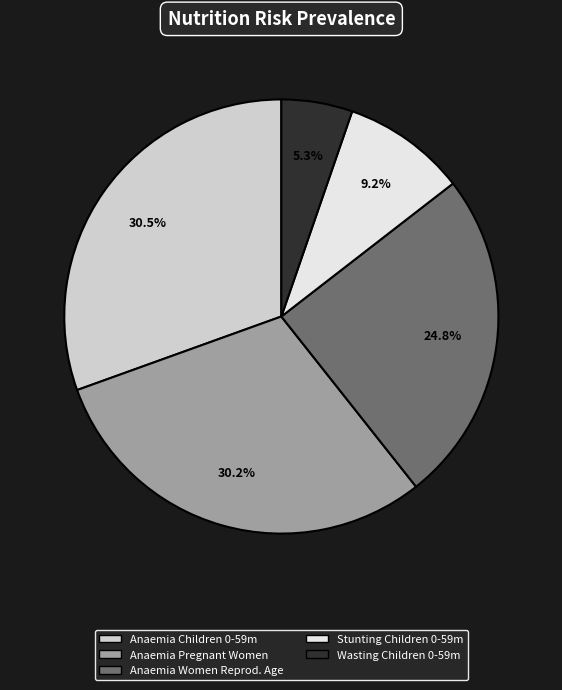

Does any single category account for the majority?

No